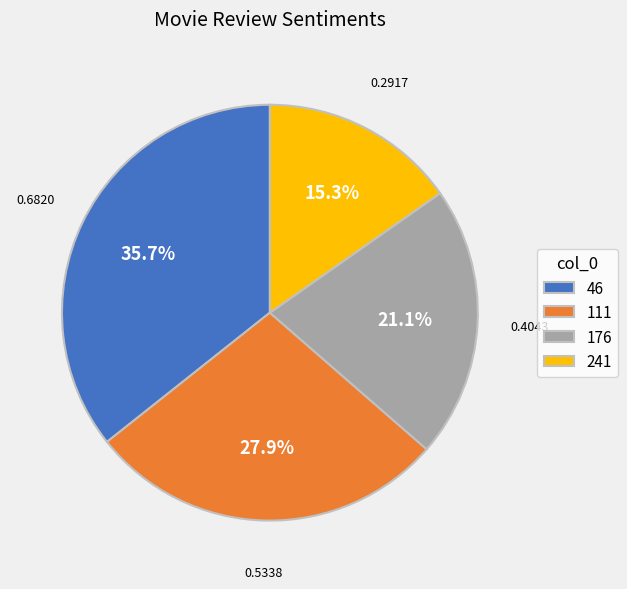

What percentage is NOT represented by 46?

64.3%